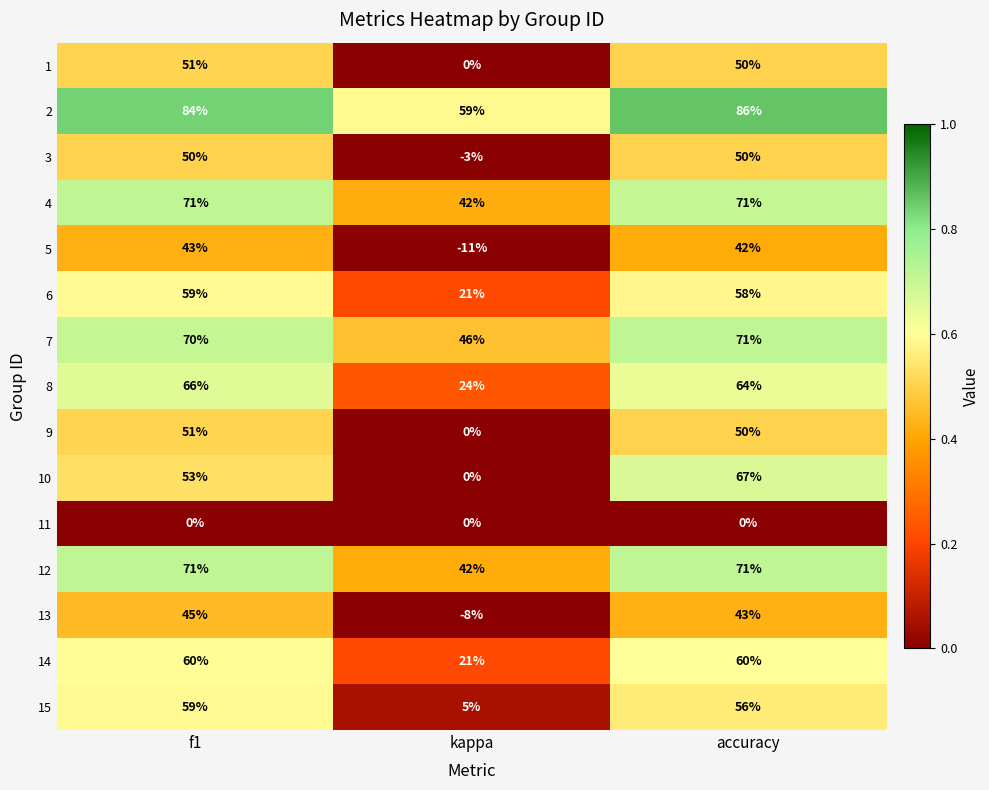

The value of 6 at accuracy is 101. True or false?

False